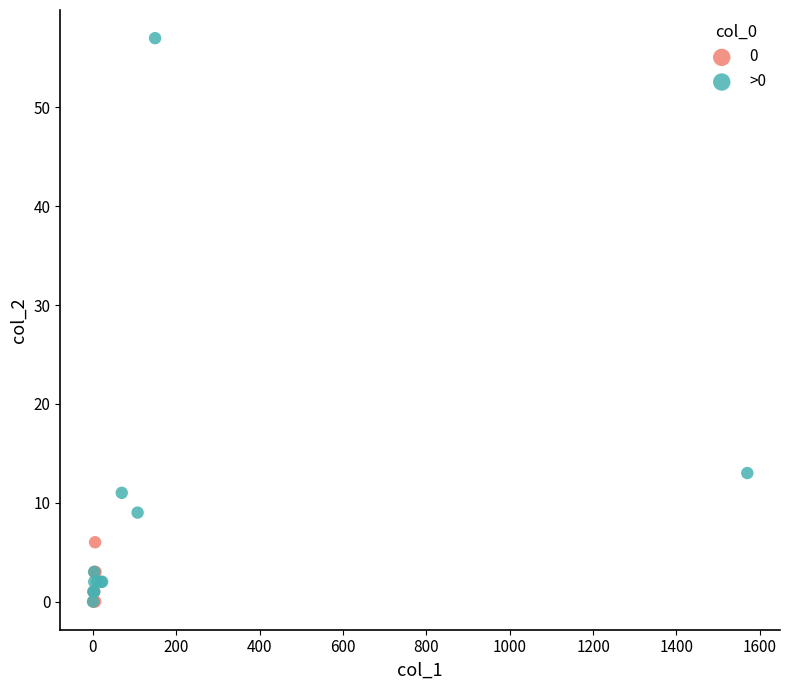

Which series has the largest Y range (max minus min)?

>0